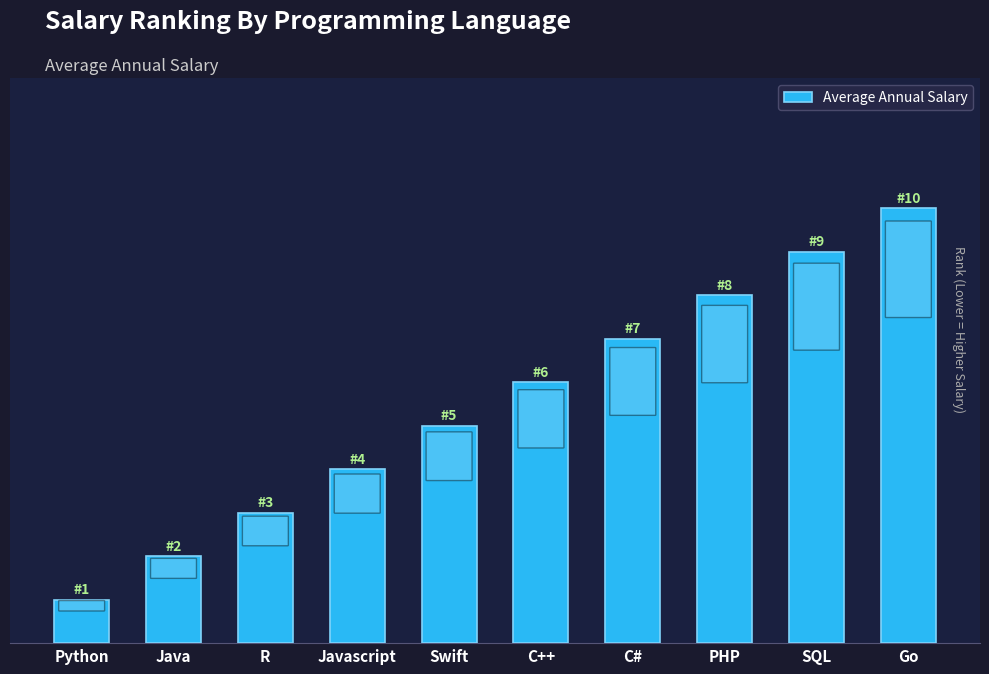

Reading right to left, what are all the values shown in this chart?

Go=10	SQL=9	PHP=8	C#=7	C++=6	Swift=5	Javascript=4	R=3	Java=2	Python=1